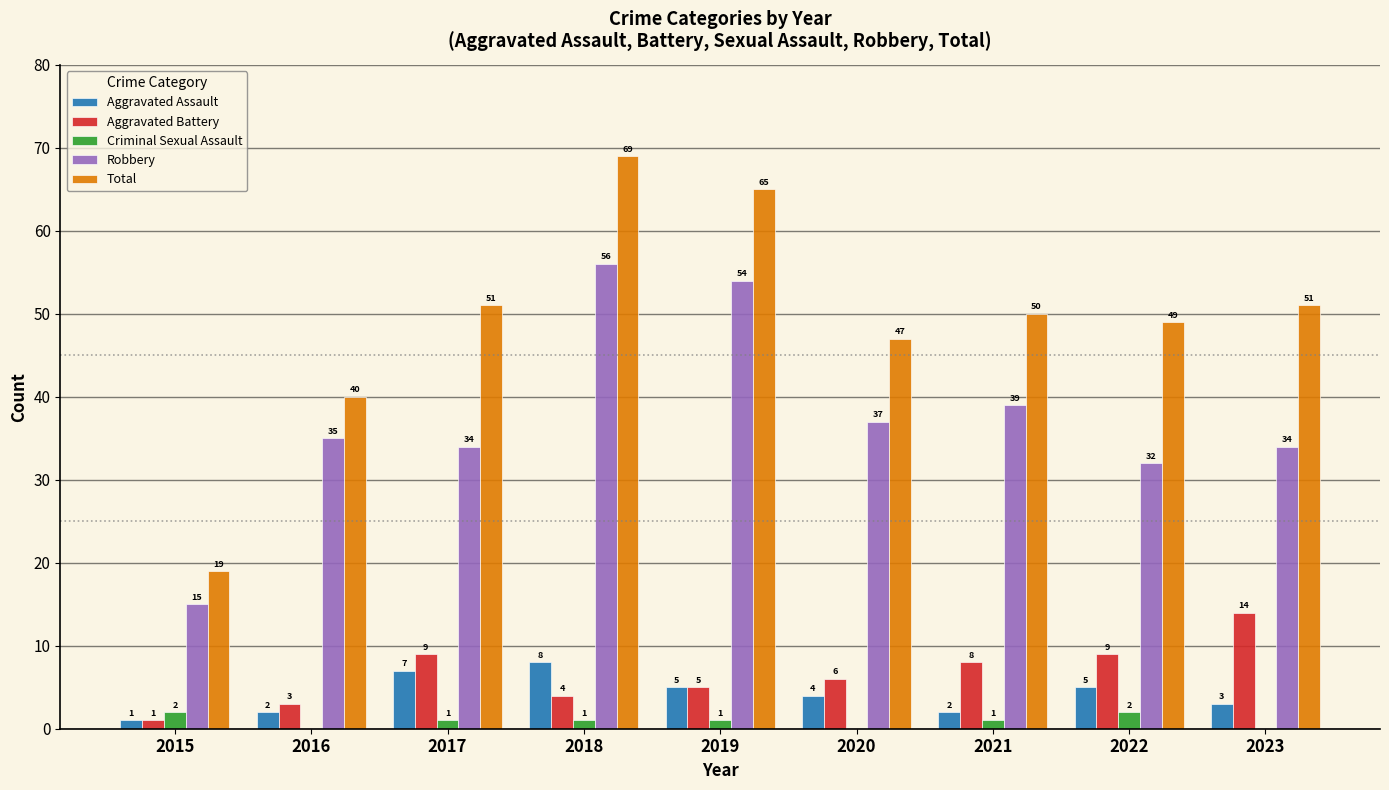

The value of Robbery at 2021 is 39. True or false?

True